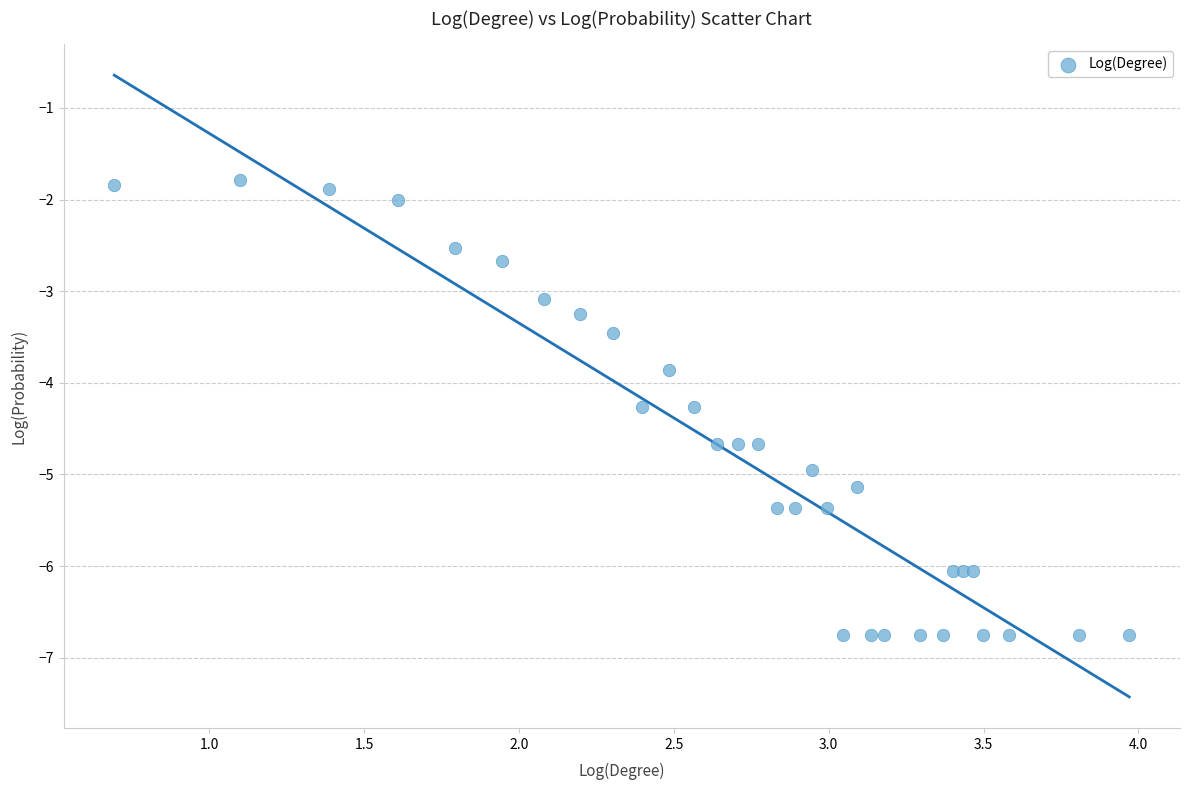

What Y value in the scatter plot is closest to -4?

-3.9